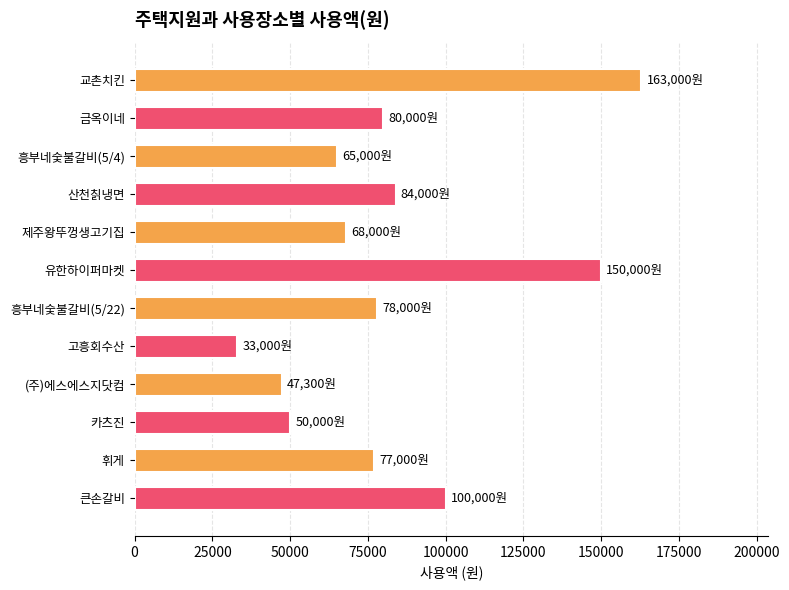

The chart shows a value of 91250 at 제주왕뚜껑생고기집. True or false?

False